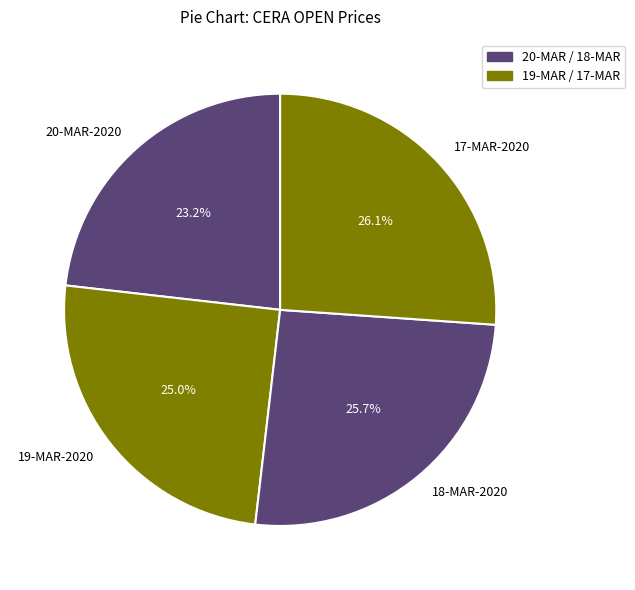

Is the sum of 20-MAR-2020 and 18-MAR-2020 greater than half?

No